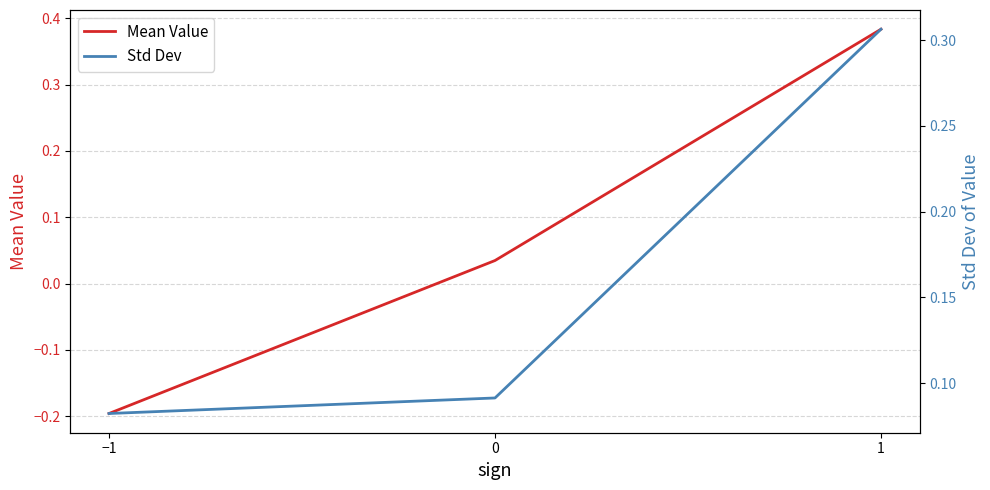

Is it true that Std Dev equals 0.1 at 0?

True